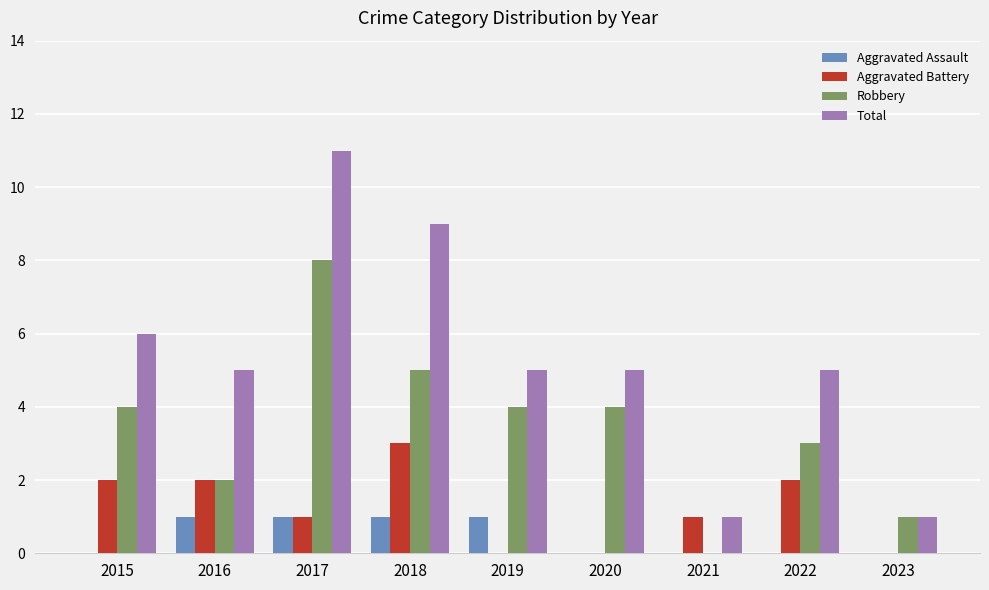

Which series changed the most between 2015 and 2020?

Aggravated Battery